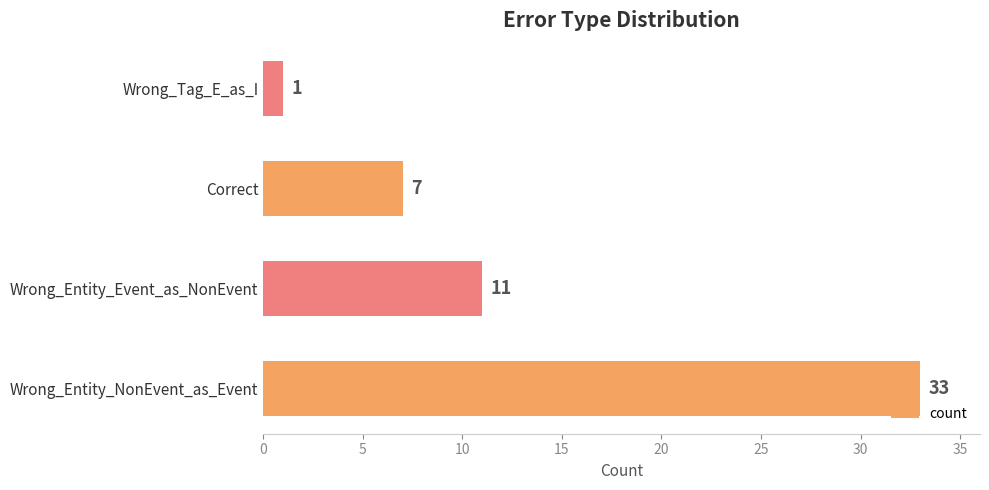

Are the bars horizontal?

Yes